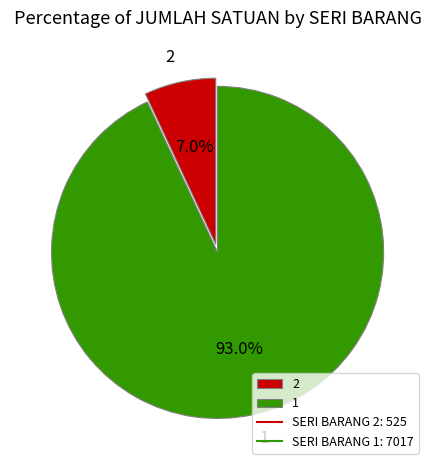

To the nearest percent, what is the difference between the 1 and 2 slice percentages?

86%